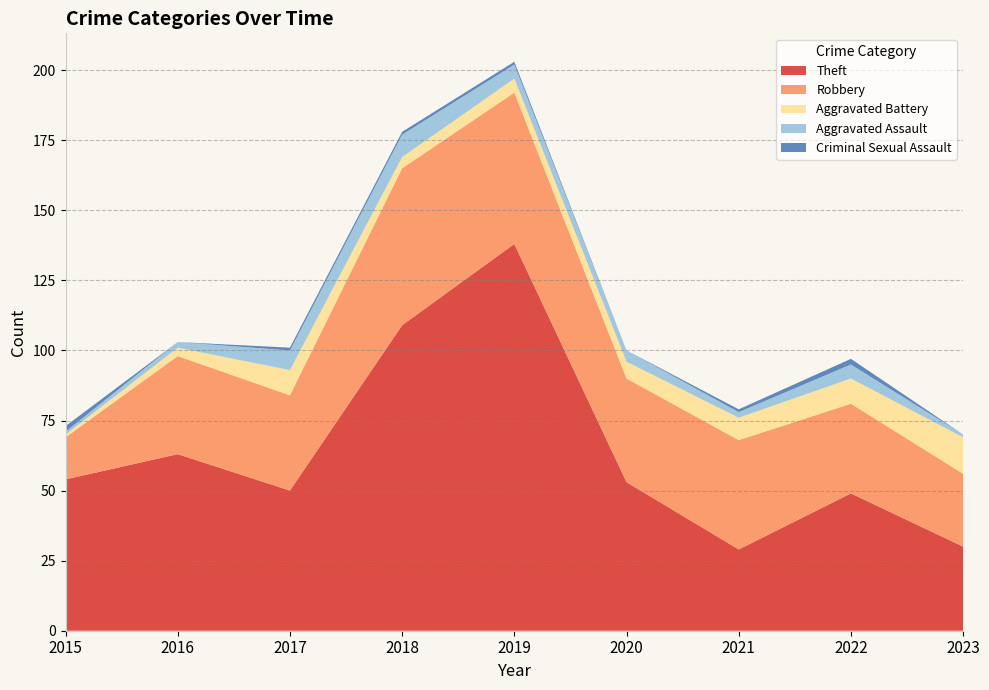

Reading left to right, list all the values displayed in this chart.

Theft: 2015=54	2016=63	2017=50	2018=109	2019=138	2020=53	2021=29	2022=49	2023=30
Robbery: 2015=15	2016=35	2017=34	2018=56	2019=54	2020=37	2021=39	2022=32	2023=26
Aggravated Battery: 2015=1	2016=3	2017=9	2018=4	2019=5	2020=6	2021=8	2022=9	2023=13
Aggravated Assault: 2015=1	2016=2	2017=7	2018=8	2019=5	2020=4	2021=2	2022=5	2023=1
Criminal Sexual Assault: 2015=2	2016=0	2017=1	2018=1	2019=1	2020=0	2021=1	2022=2	2023=0